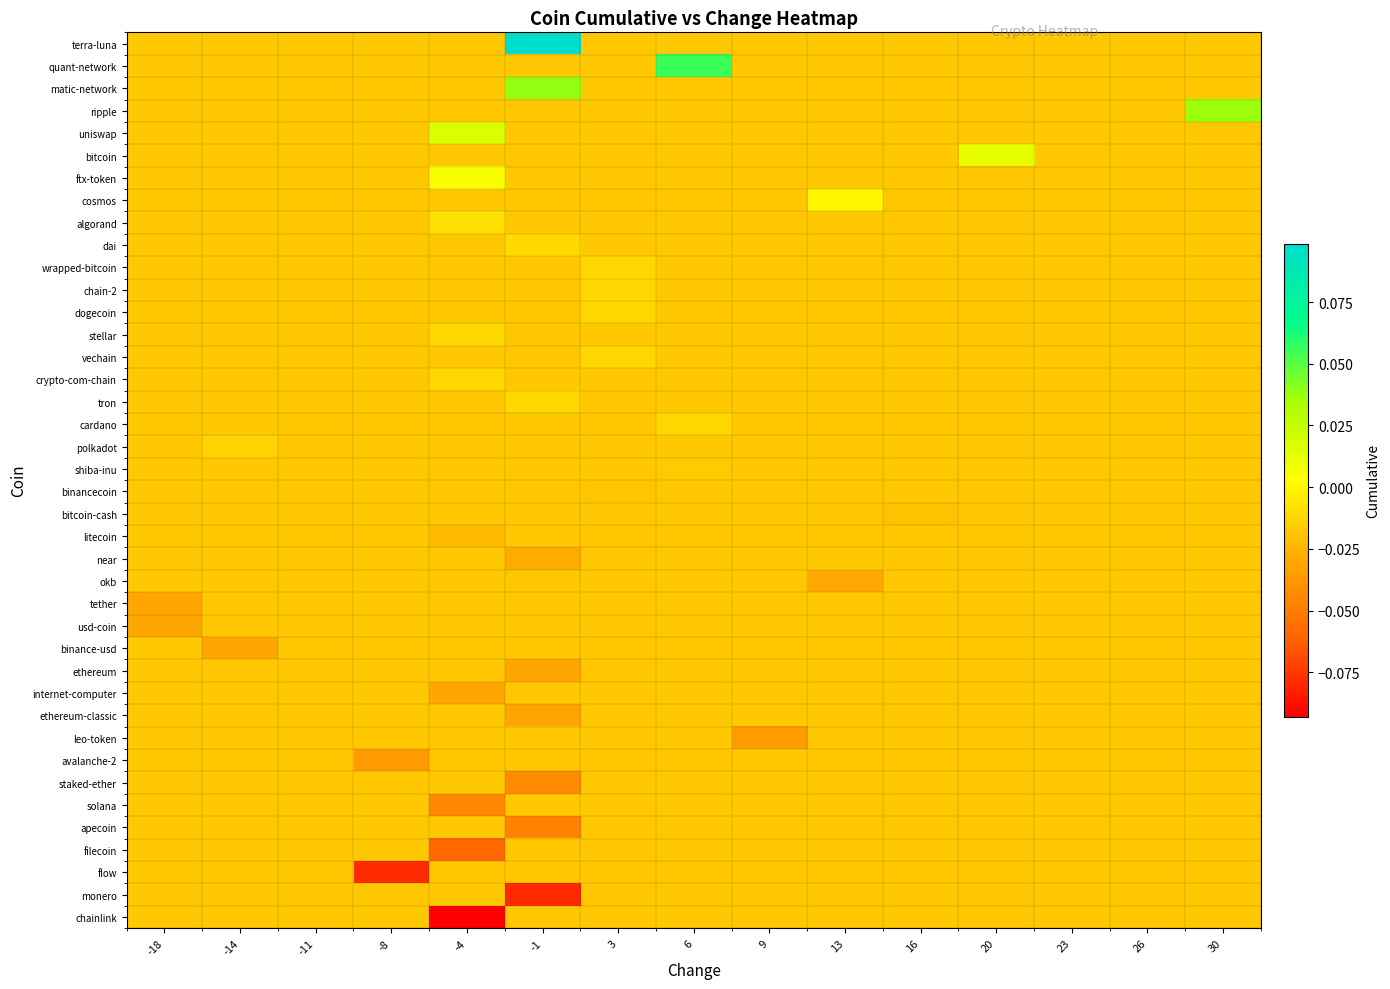

Which series has the largest total across all categories?

terra-luna